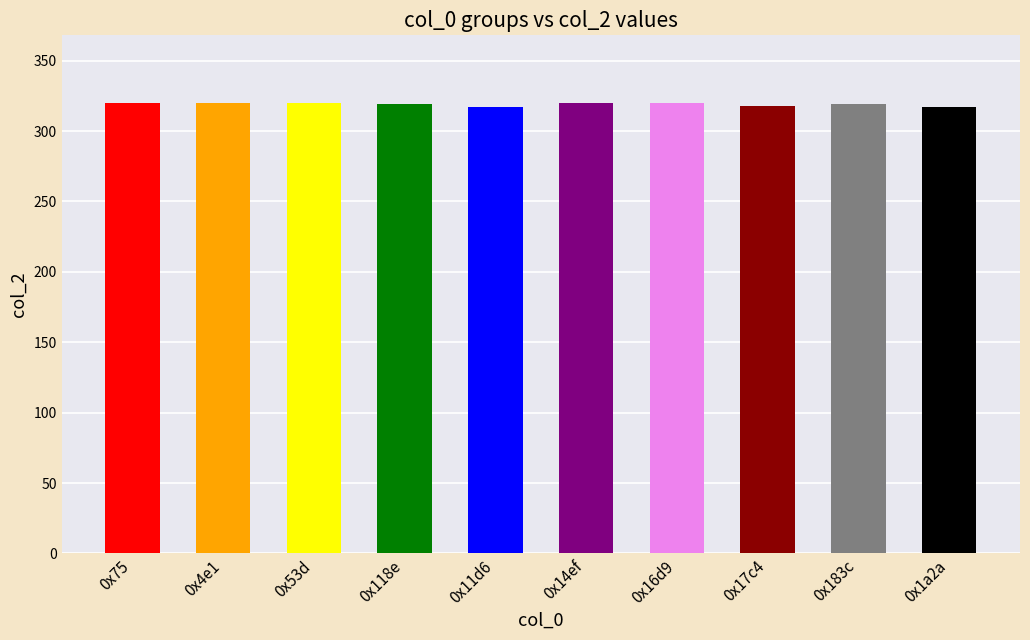

Reading left to right, list all the values displayed in this chart.

0x75=320	0x4e1=320	0x53d=320	0x118e=319	0x11d6=317	0x14ef=320	0x16d9=320	0x17c4=318	0x183c=319	0x1a2a=317